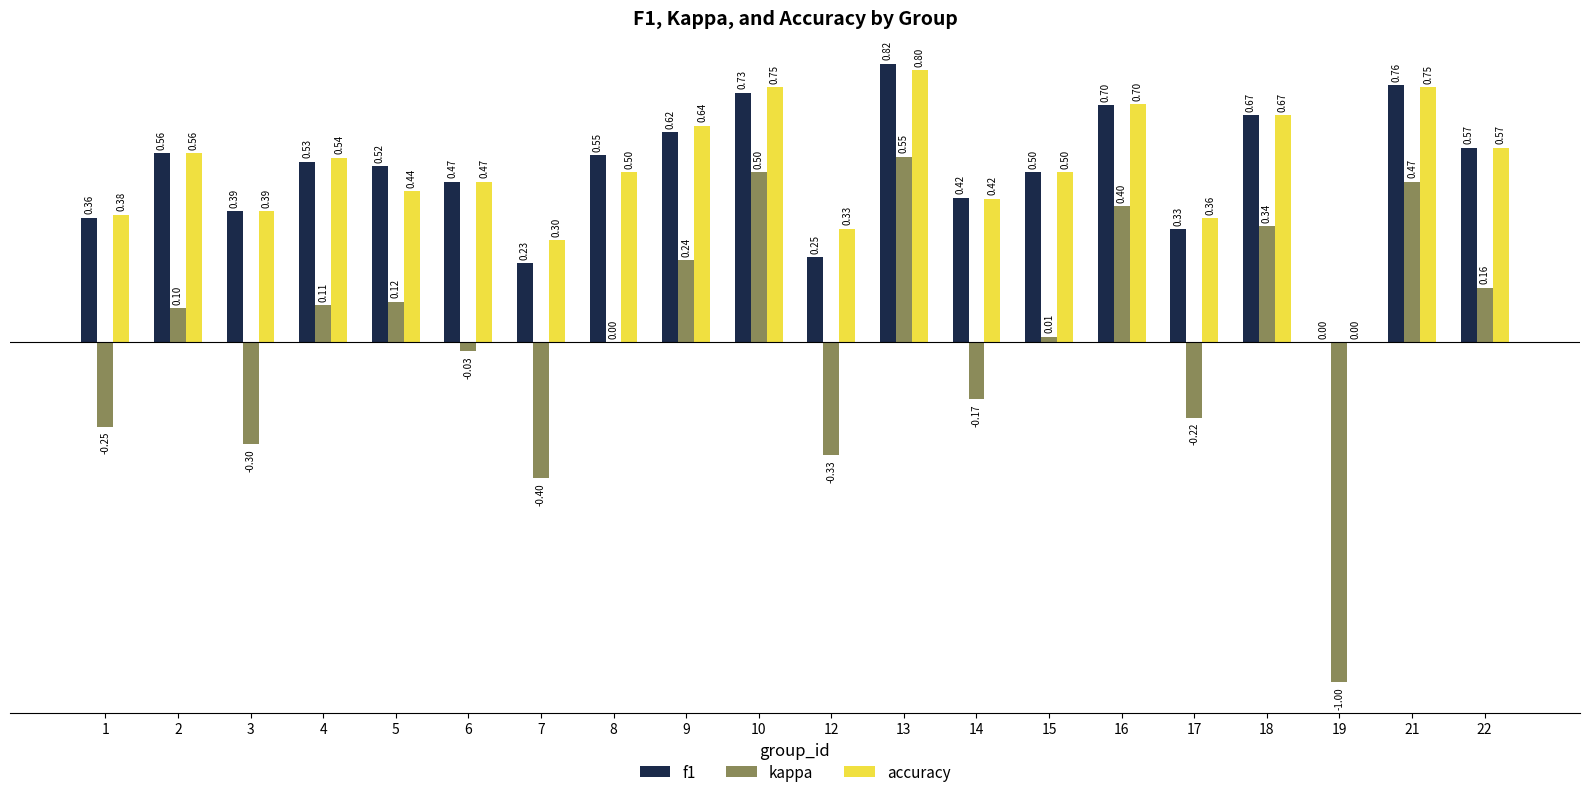

What is the sum of all kappa values?

0.3